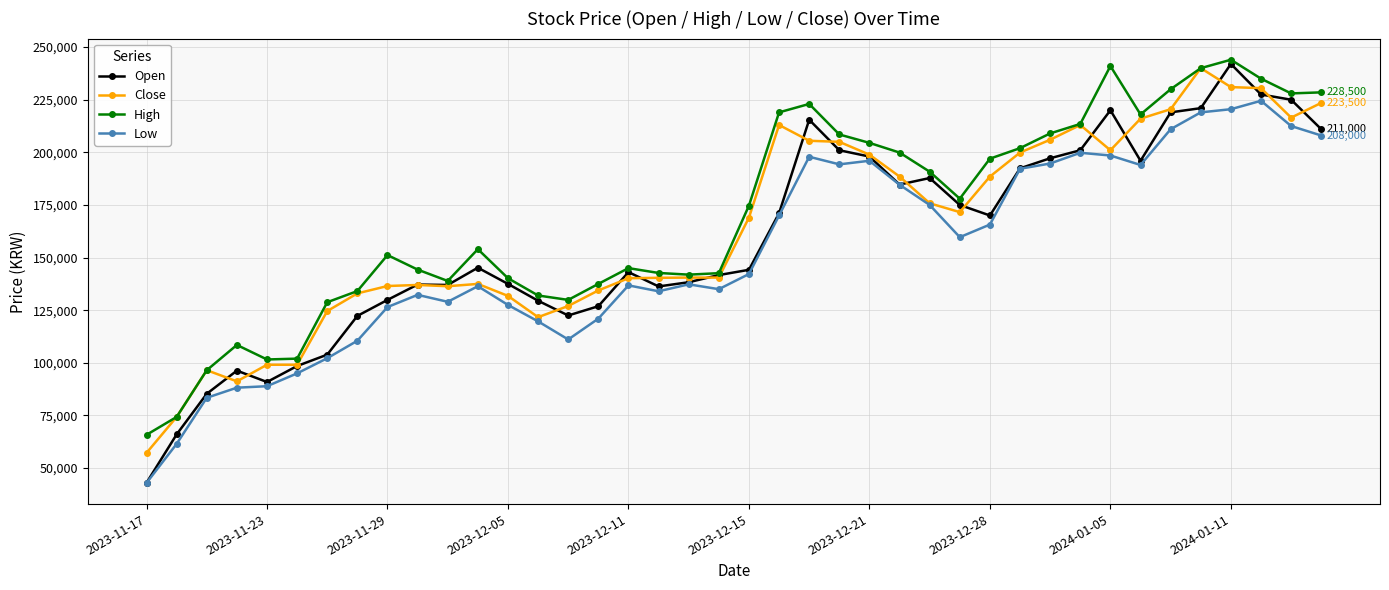

True or false: Close has more than 1 points higher than both neighbors.

True